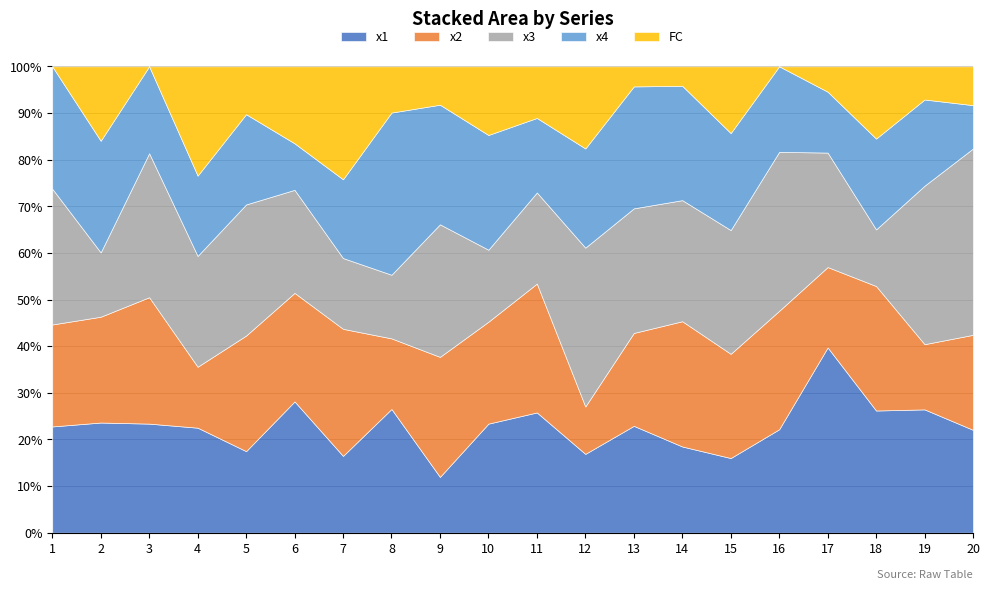

What are all the series names shown in the legend?

x1, x2, x3, x4, FC